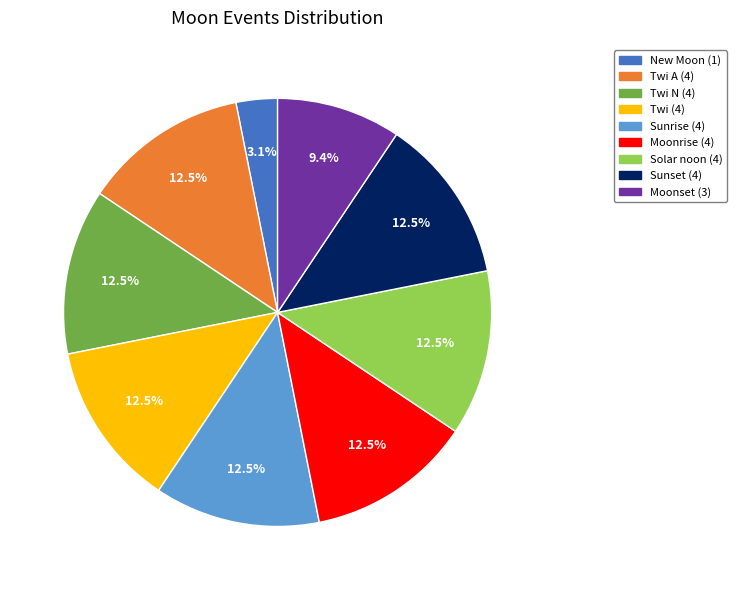

Which slice is the smallest?

New Moon (1)